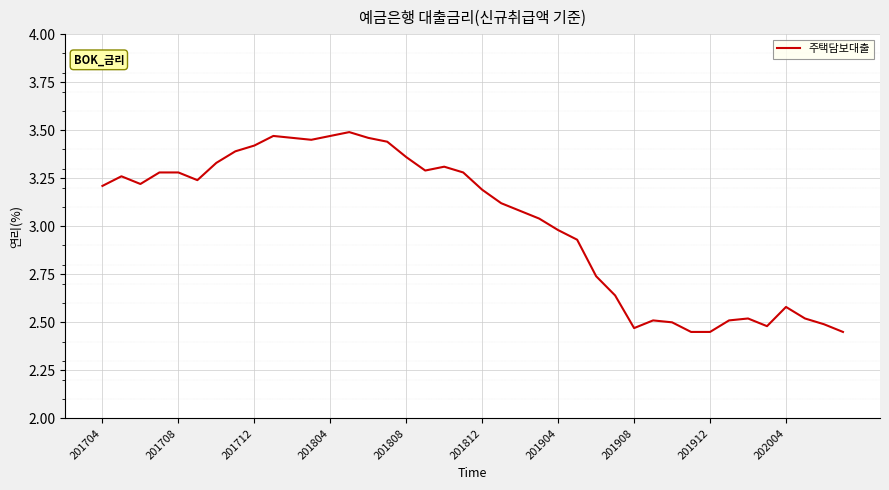

What is the difference between the maximum and minimum values?

1.0